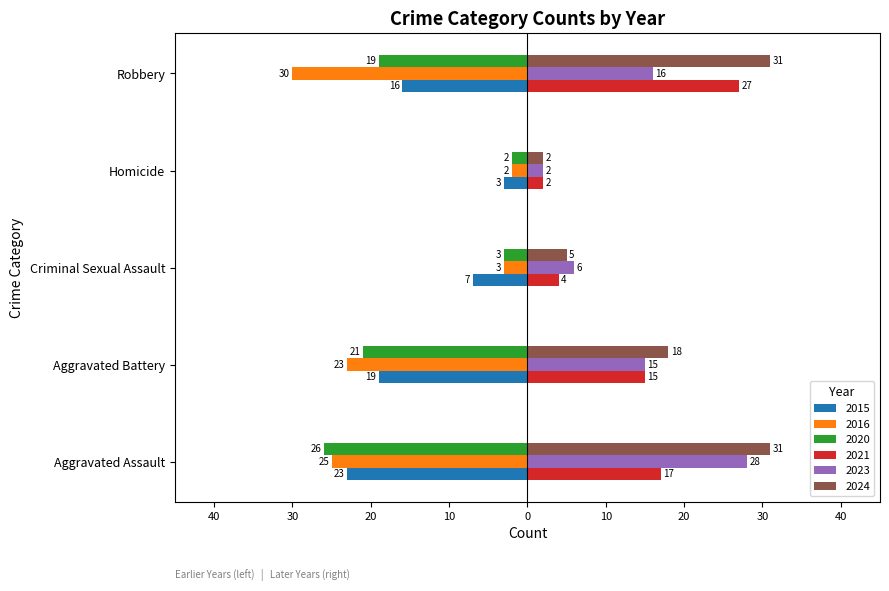

The 2024 series shows 2 at Homicide. True or false?

True